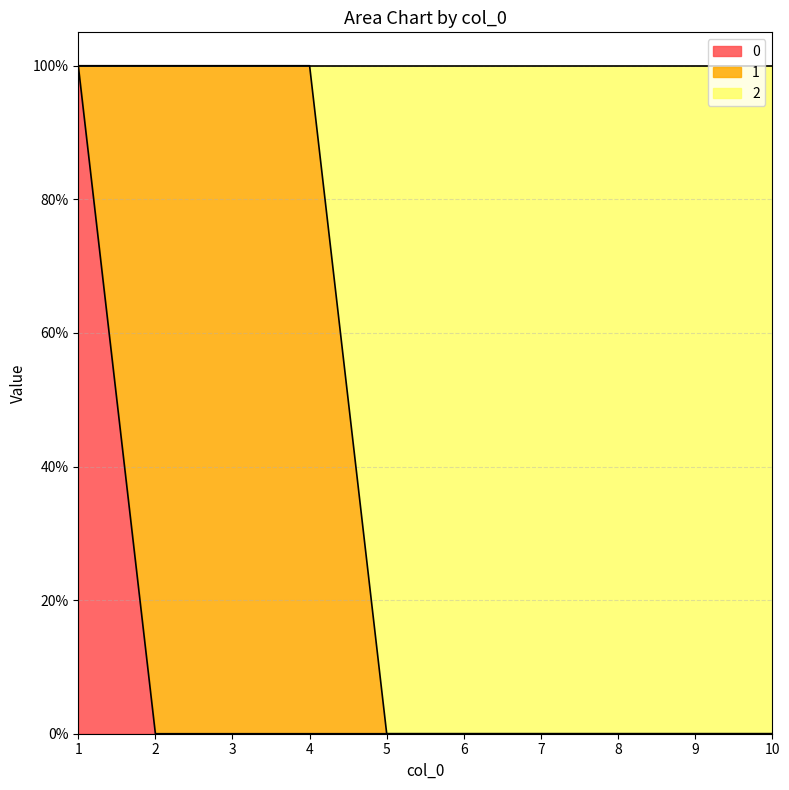

What are all the series names shown in the legend?

0, 1, 2